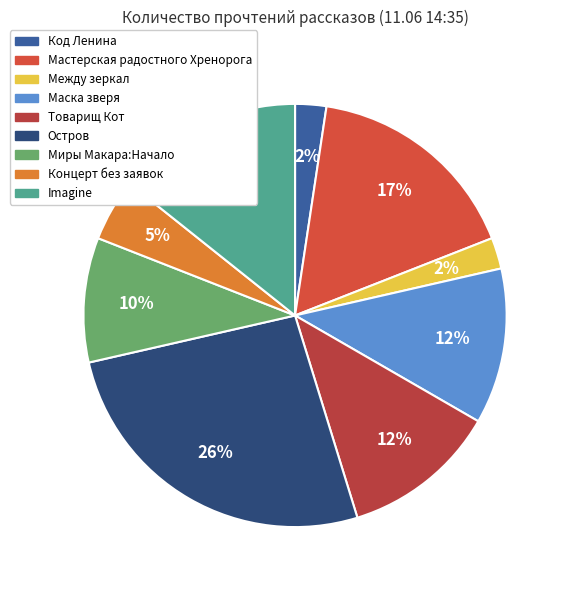

How many segments does this pie chart have?

9